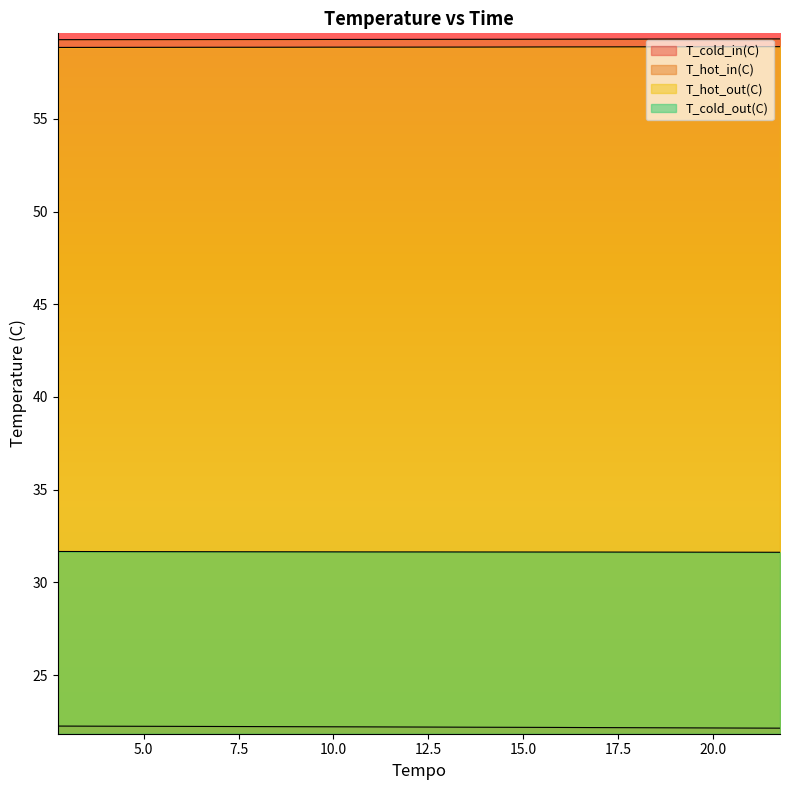

List the series in order of their peak value, highest first.

T_hot_in(C), T_hot_out(C), T_cold_out(C), T_cold_in(C)